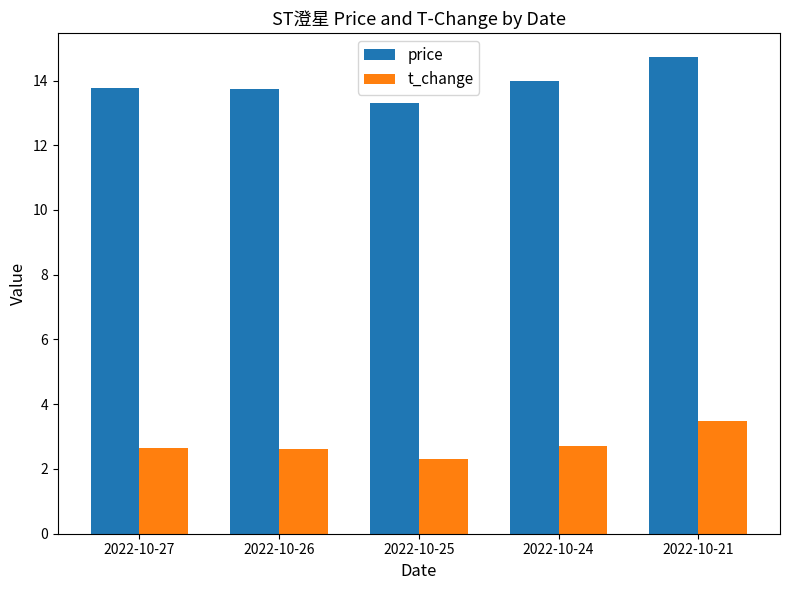

Read the price value at 2022-10-21.

14.7